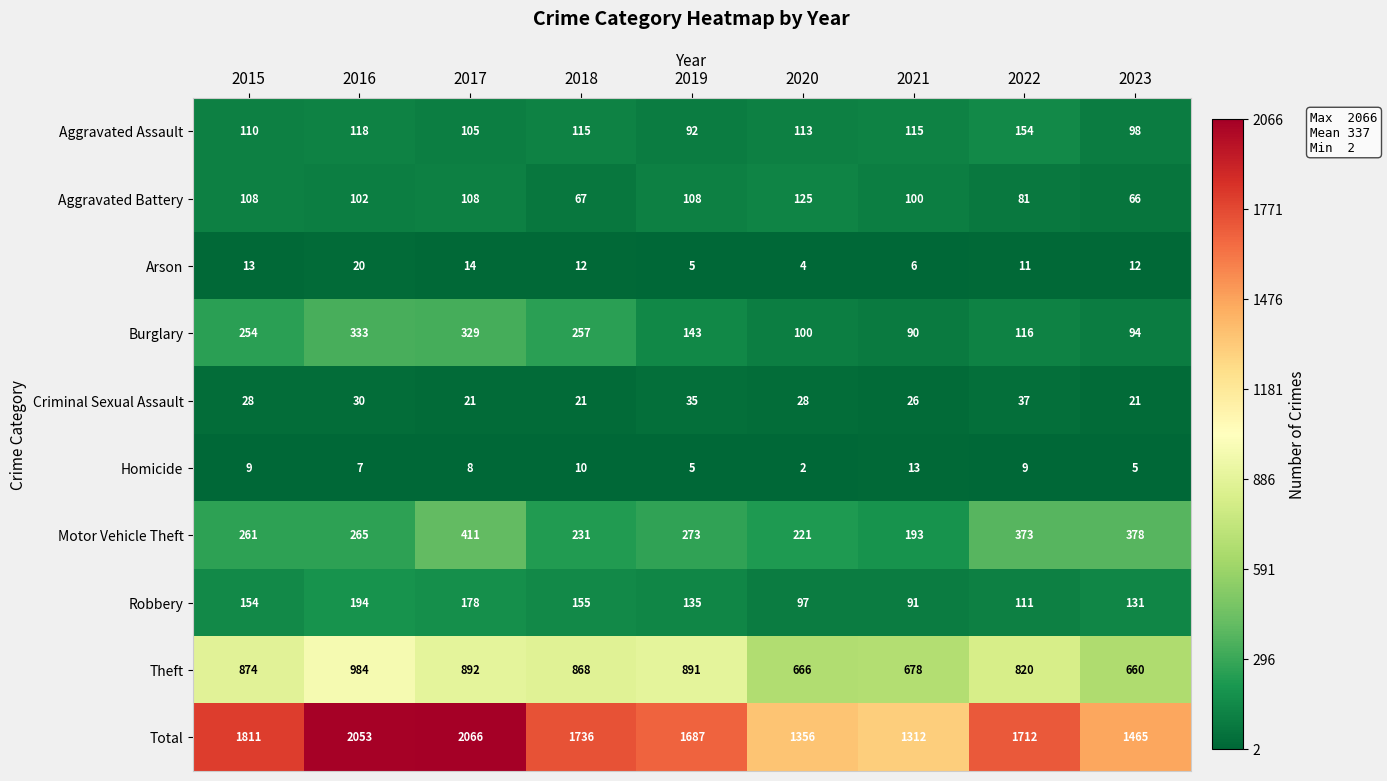

At which category does the chart reach its peak across all series?

2017